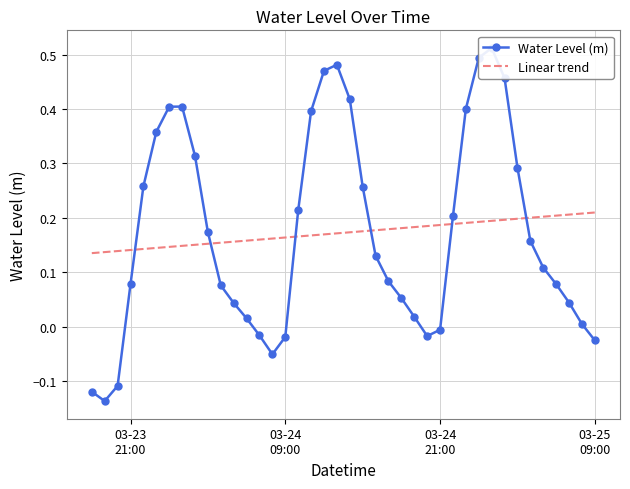

How many values are below zero?

9